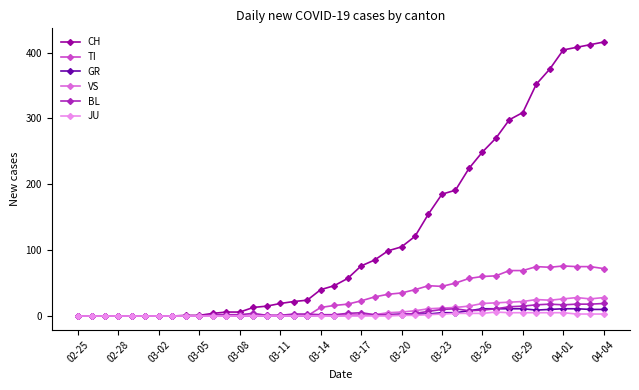

What are all the series names shown in the legend?

CH, TI, GR, VS, BL, JU